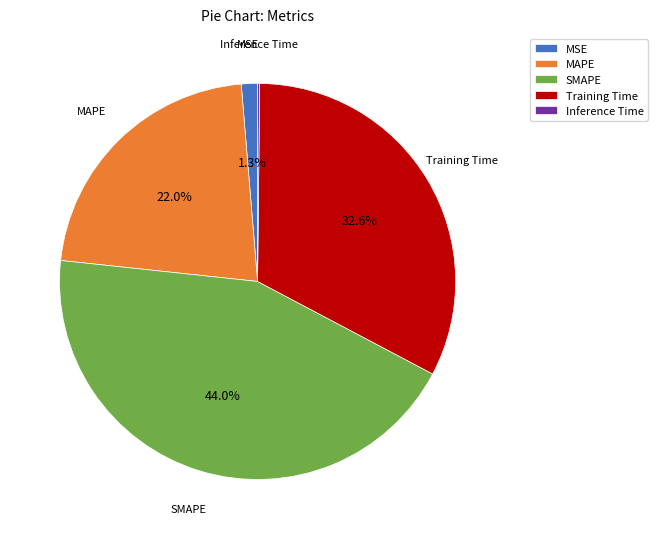

Between MAPE and MSE, which is larger?

MAPE